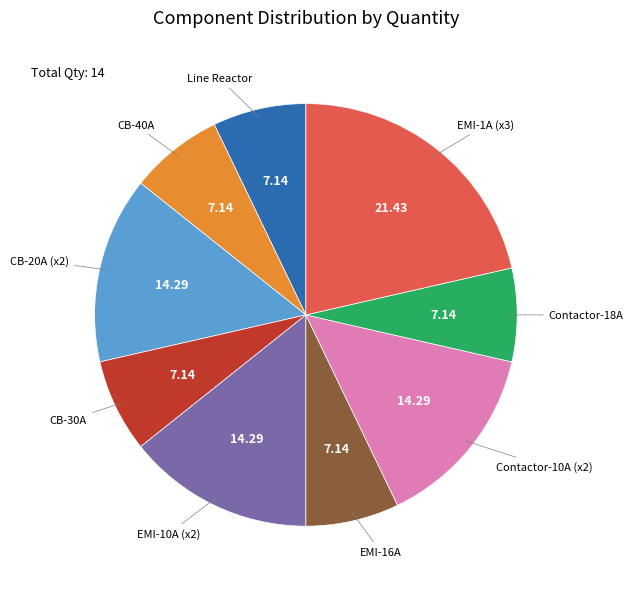

Is there any slice that represents more than half of the pie?

No